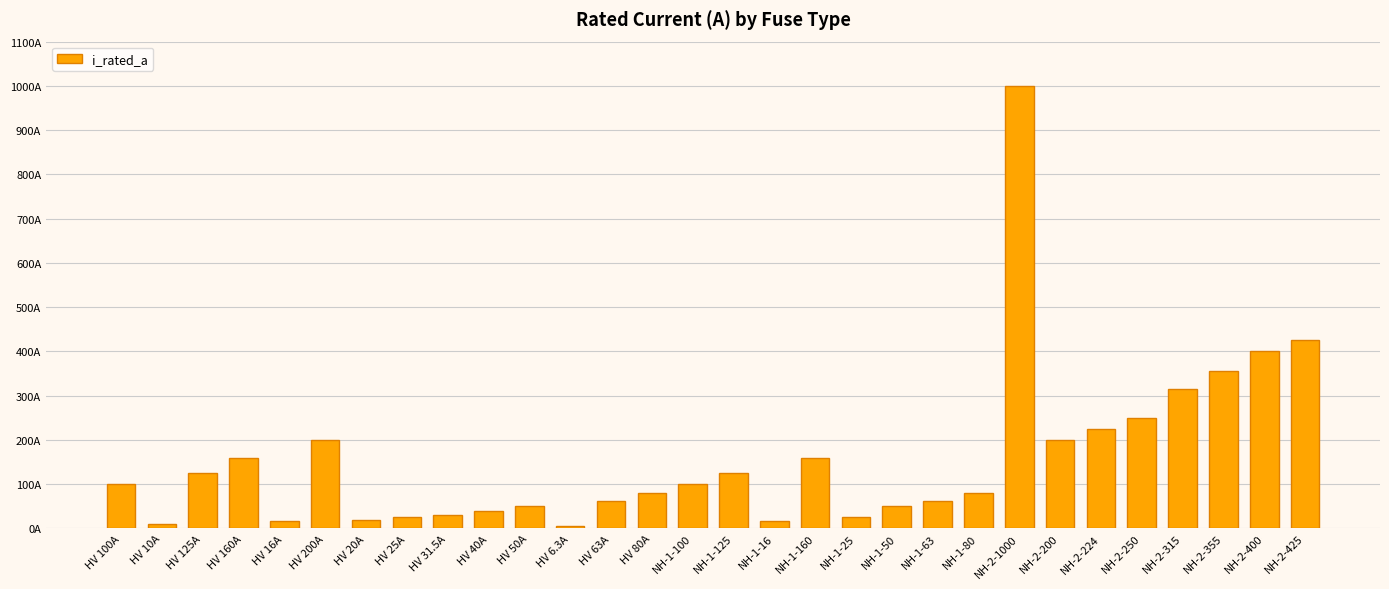

Where does the data first go above 100?

HV 125A